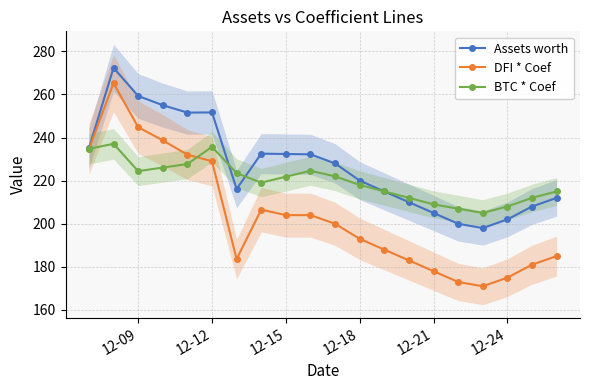

How many data points in DFI * Coef are less than 200?

10